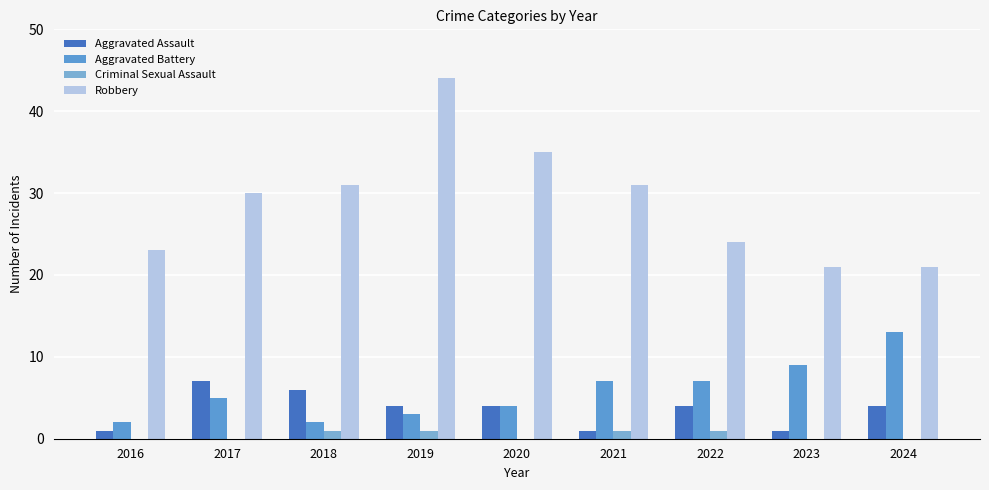

Between 2016 and 2022, which series saw the biggest shift?

Aggravated Battery